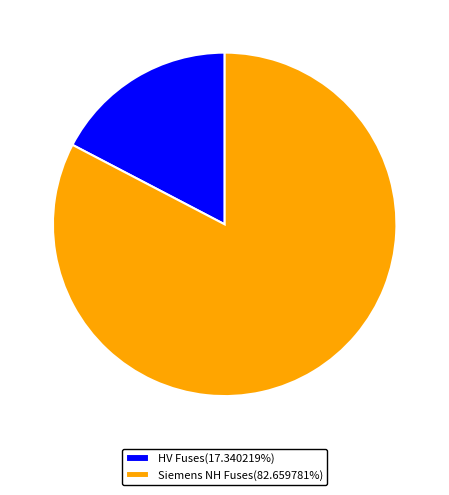

What is the ratio of the value at Siemens NH Fuses(82.659781%) to the value at HV Fuses(17.340219%)?

4.8